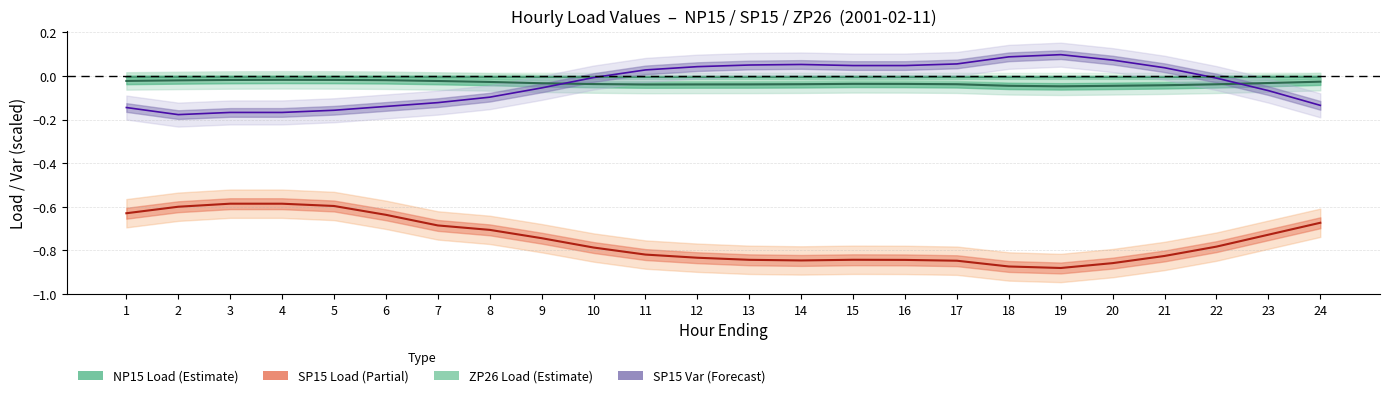

True or false: SP15 Var (Forecast) and SP15 Load (Partial) cross at least once.

False